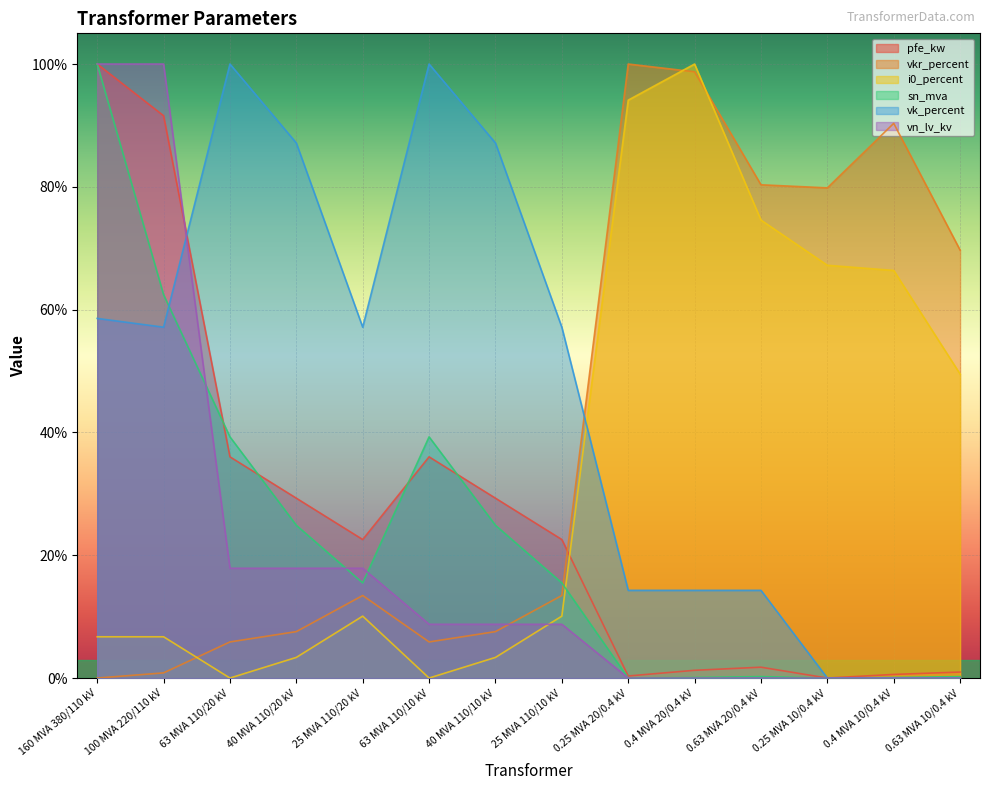

At how many categories does at least one series exceed 78?

11